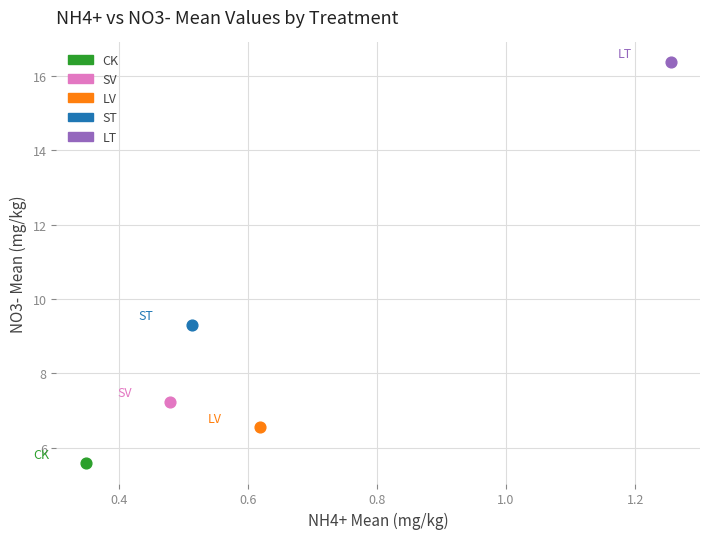

What are all the series names shown in the legend?

CK, SV, LV, ST, LT